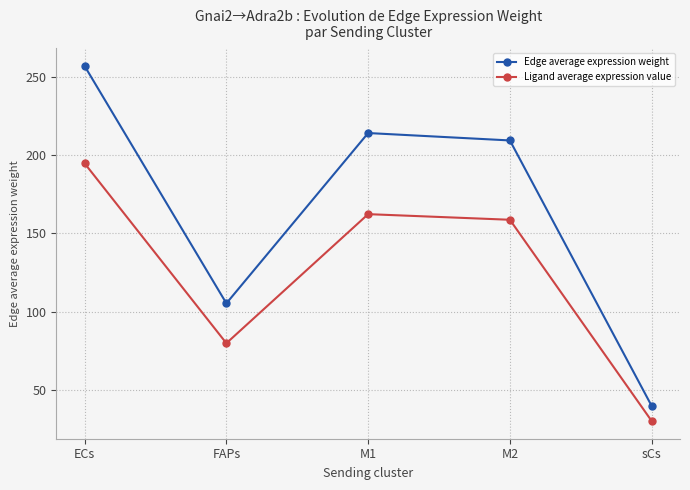

Which series changed the most between ECs and FAPs?

Edge average expression weight